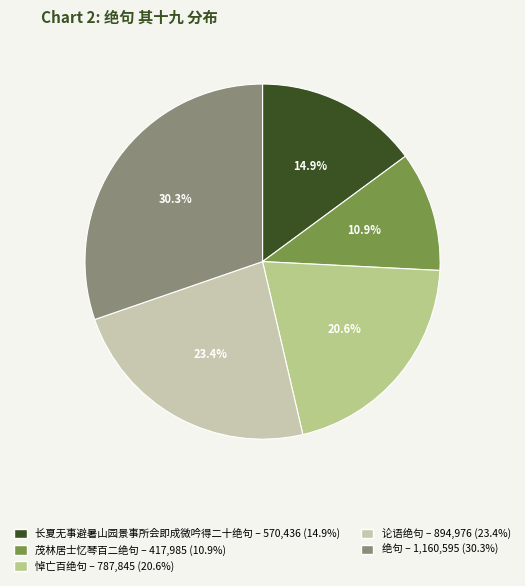

Does any single category account for the majority?

No